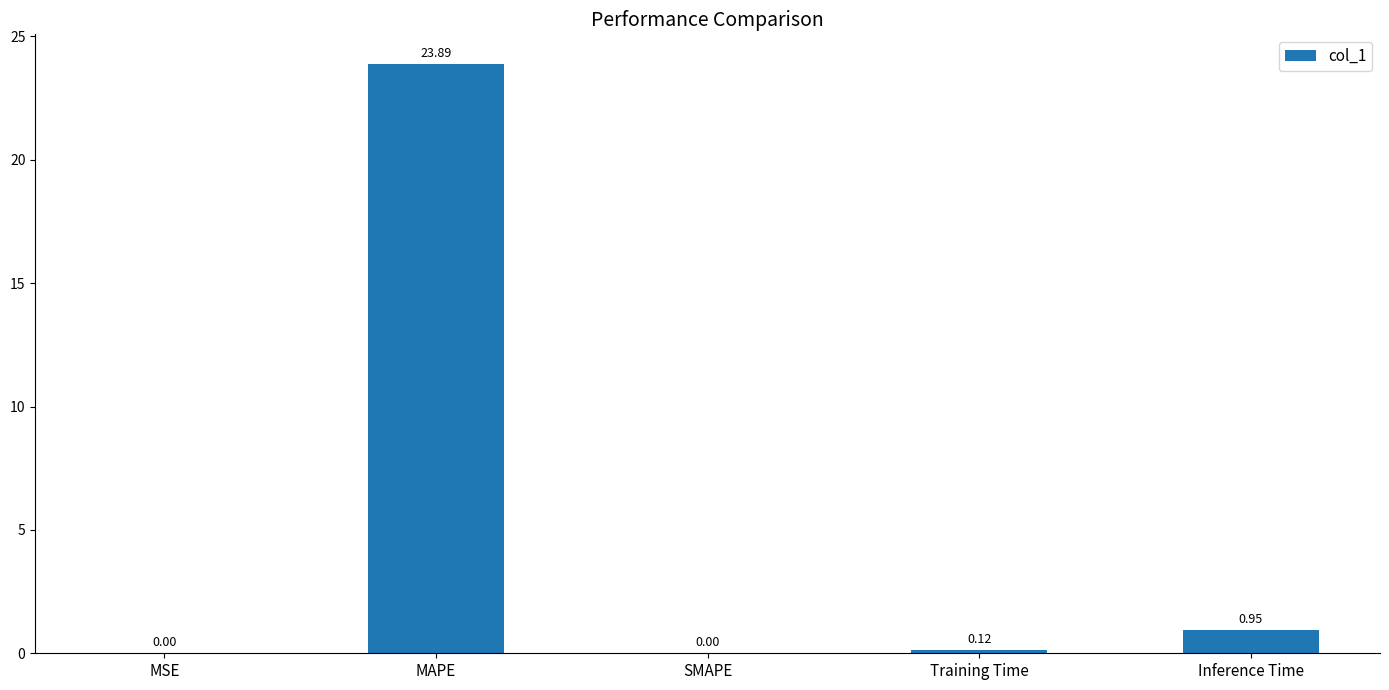

What is the sum of all values?

25.0